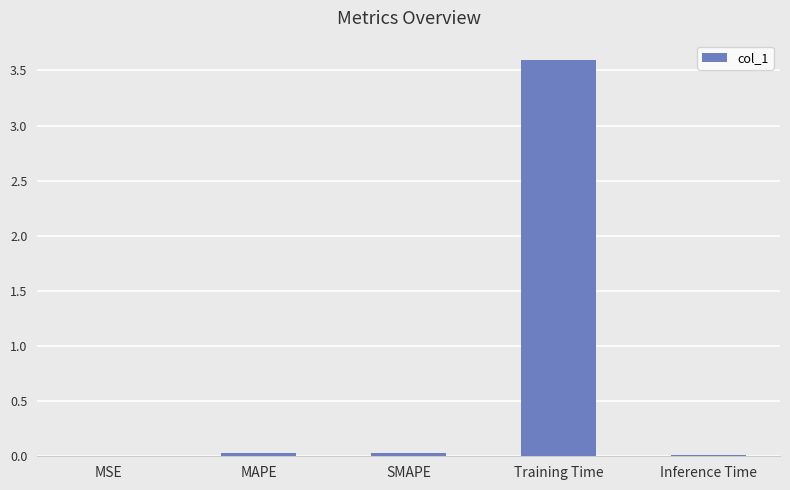

Which has a higher value, Training Time or MAPE?

Training Time